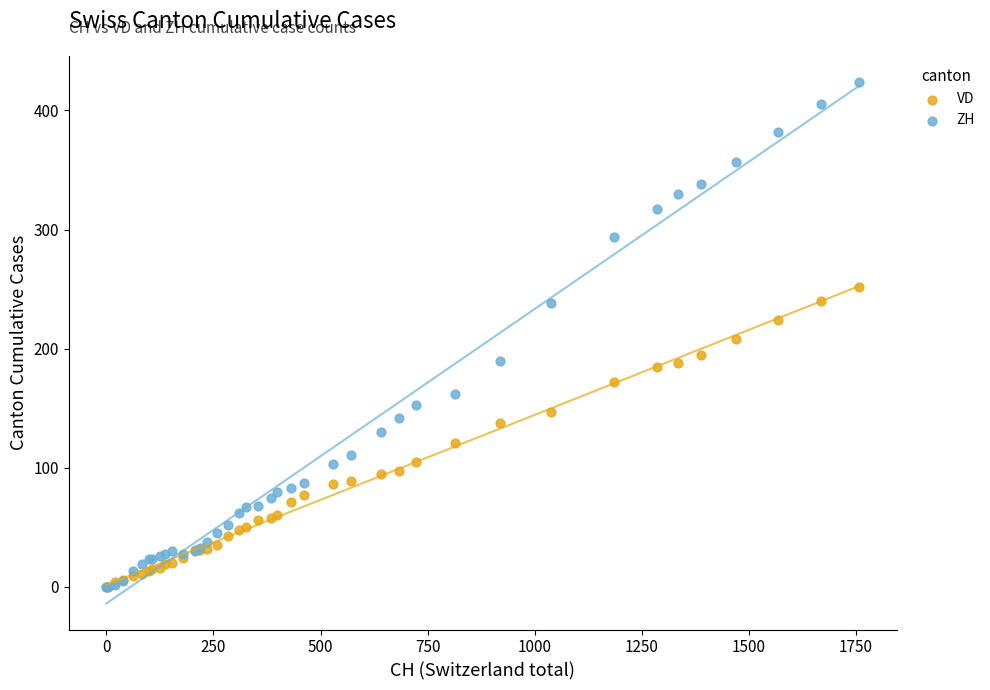

What are all the series names shown in the legend?

VD, ZH